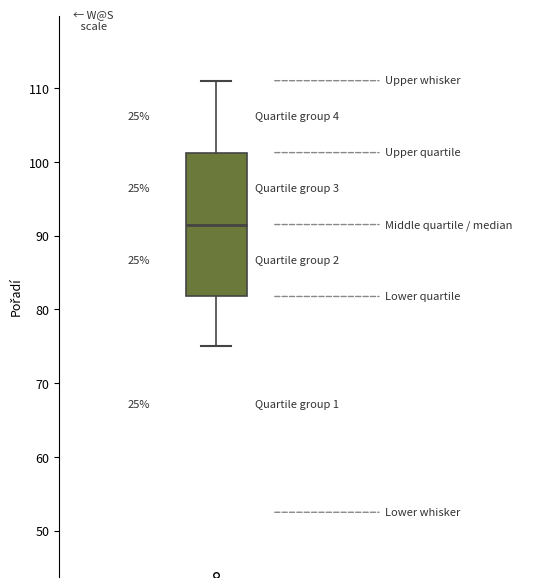

Where does the median line of the box sit on the y-axis? The values are not printed on the chart, so give them approximately, as read against the axis.

92